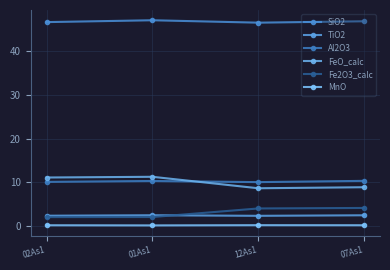

Is this an area chart (filled region under the line)?

No